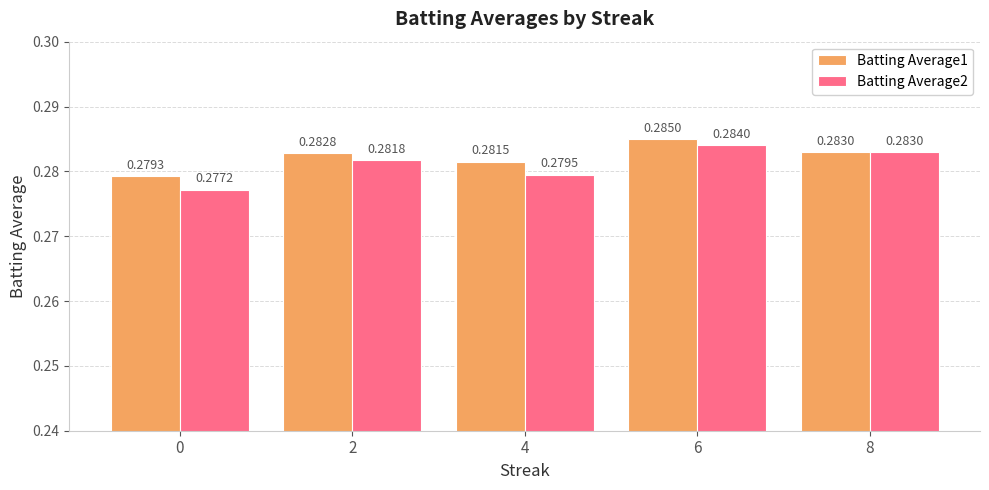

Which series has the largest range (max minus min)?

Batting Average2